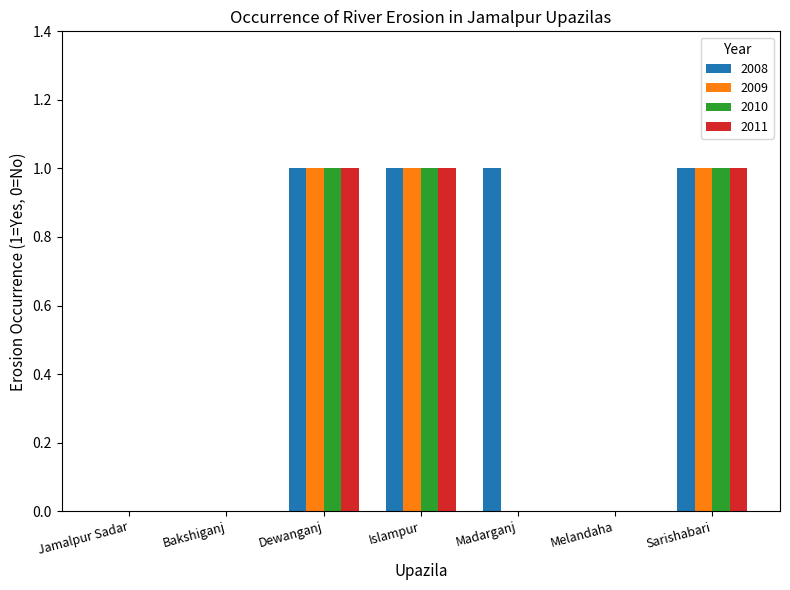

What is the total value across all series at Islampur?

4